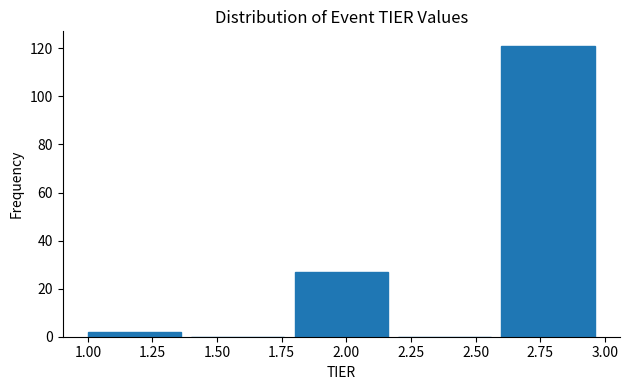

Reading left to right, list every bar in this chart as the range it spans on the x-axis followed by its height. The values are not printed on the chart, so give them approximately, as read against the axis.

1.0 to 1.4: 2
1.4 to 1.8: 0
1.8 to 2.2: 28
2.2 to 2.6: 0
2.6 to 3.0: 122